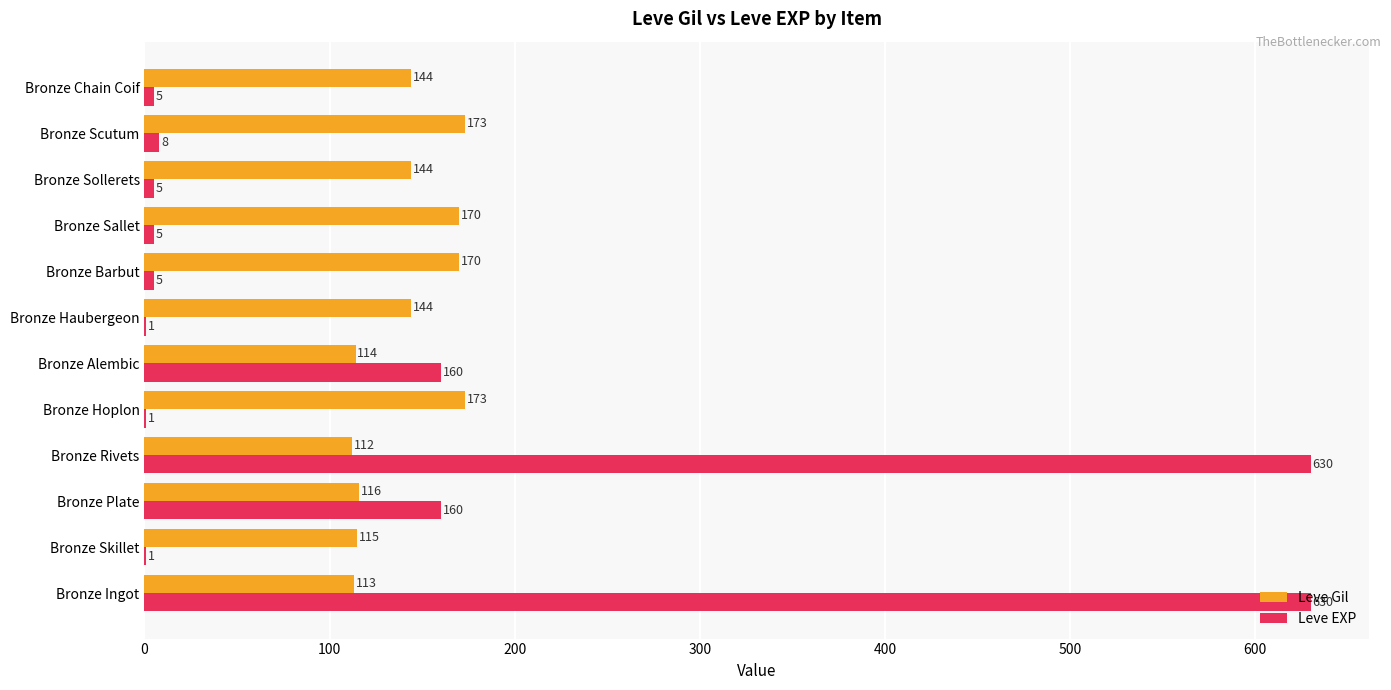

What is the sum of all Leve Gil values?

1688